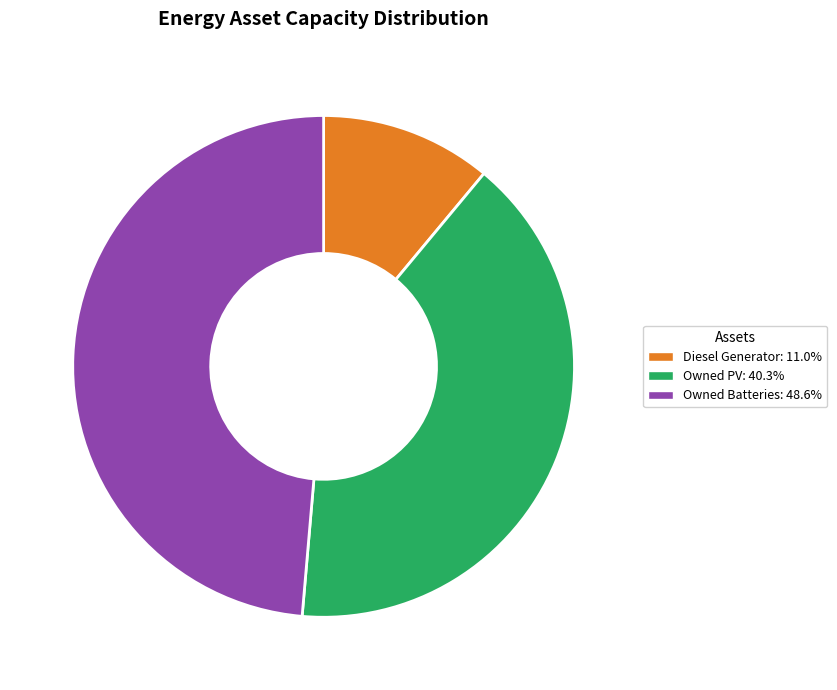

Is it true that Diesel Generator is 16% of the pie?

False